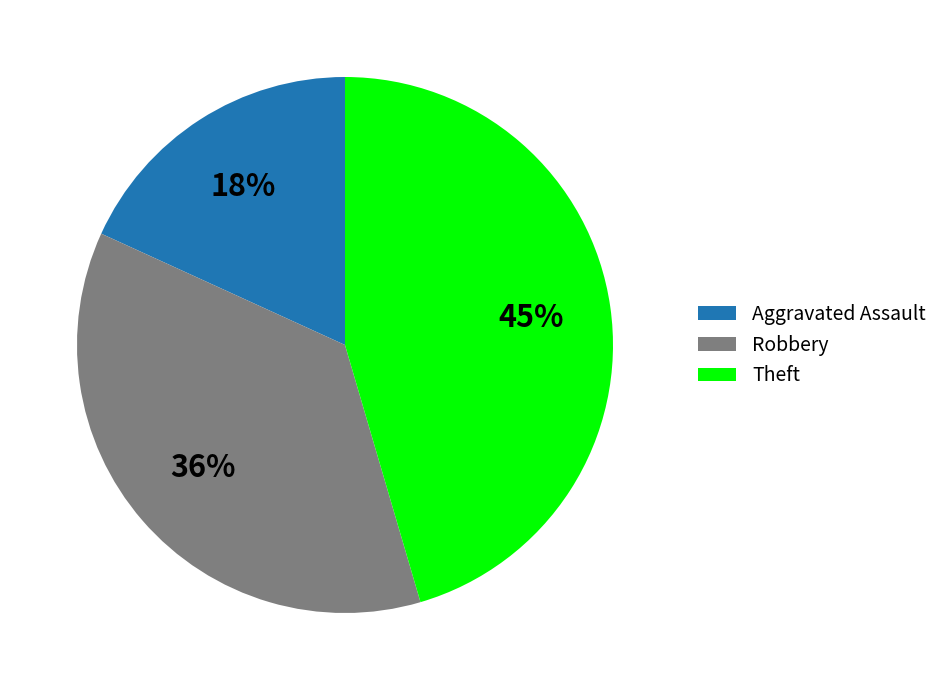

Between Robbery and Theft, which is larger?

Theft